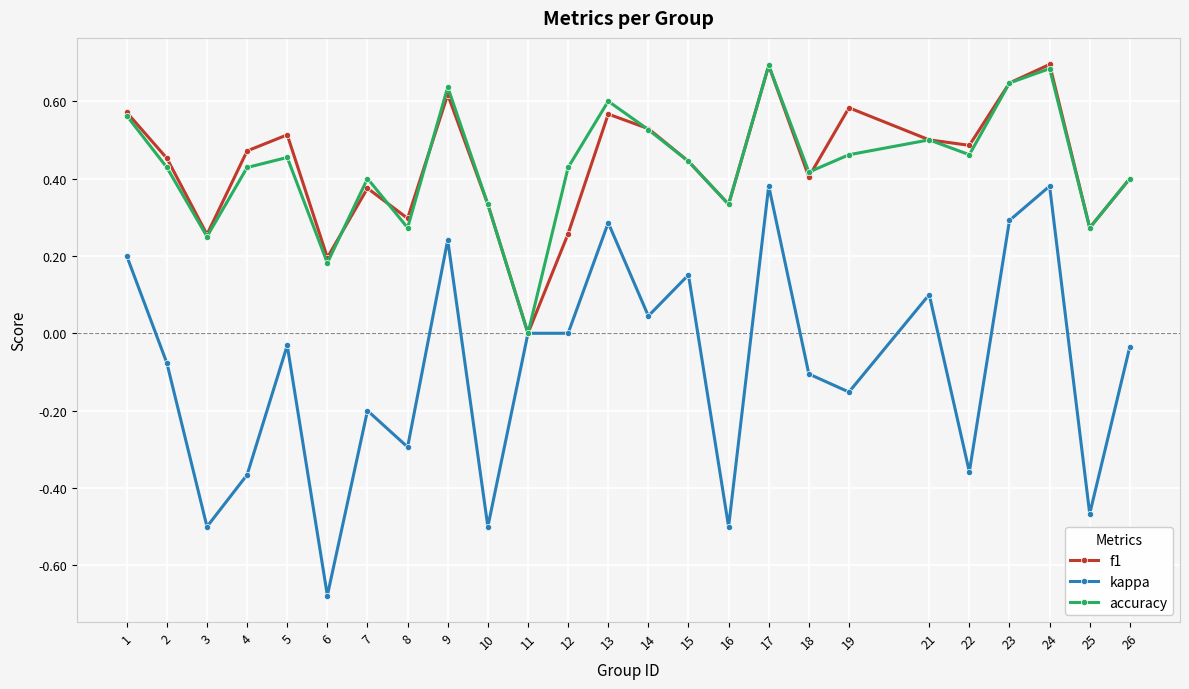

Which label corresponds to the smallest value in the chart?

6